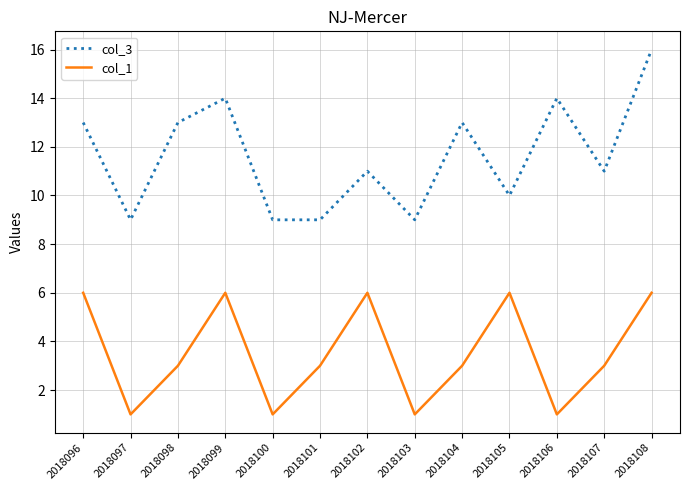

What are all the series names shown in the legend?

col_3, col_1